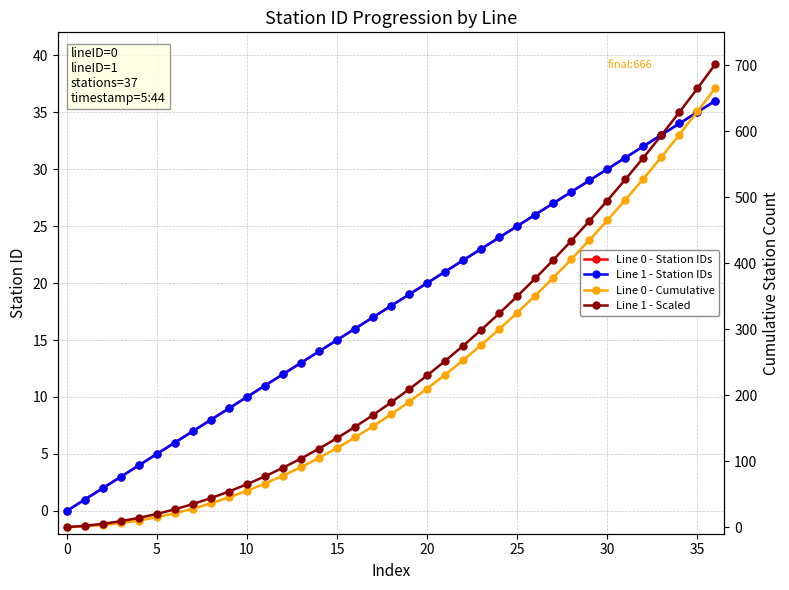

Between 15 and 32, which is larger?

32